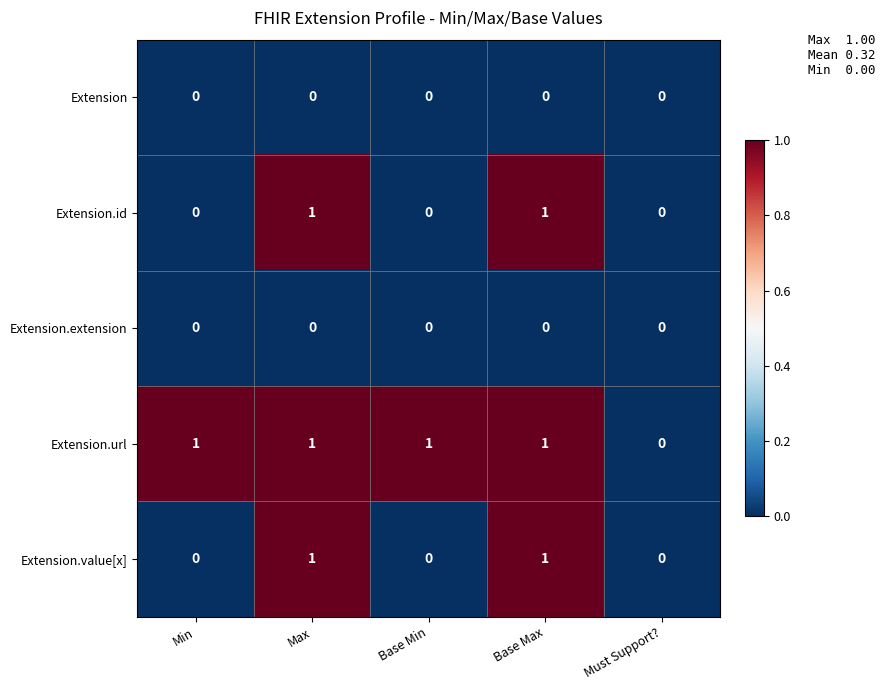

Is it true that Extension.id equals 0 at Must Support??

True